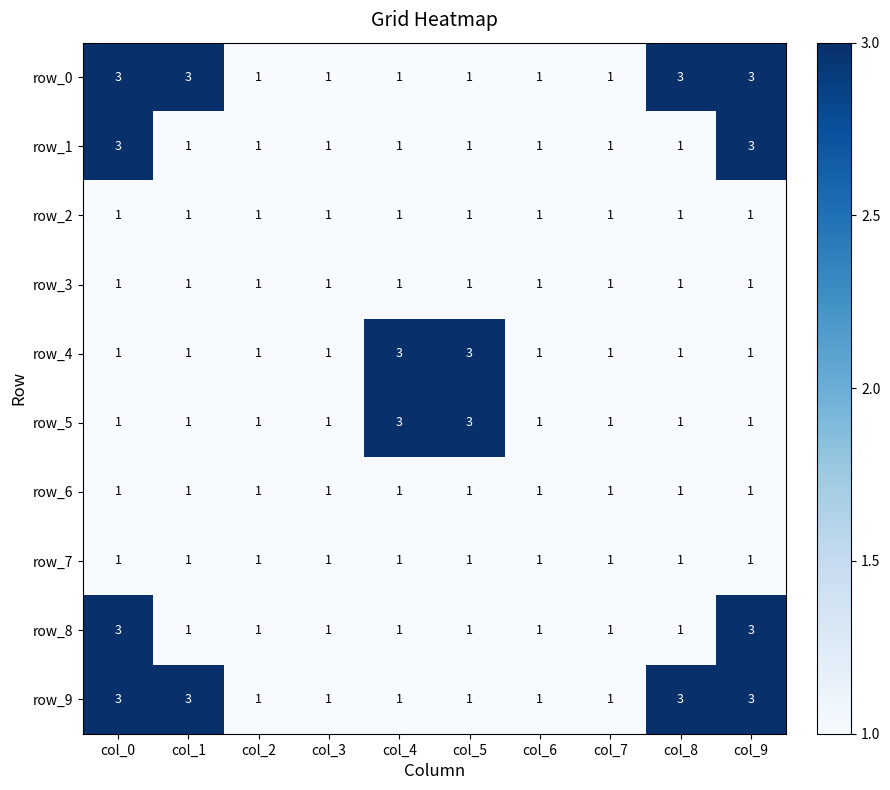

What is the approximate value of row_2 at col_4?

1